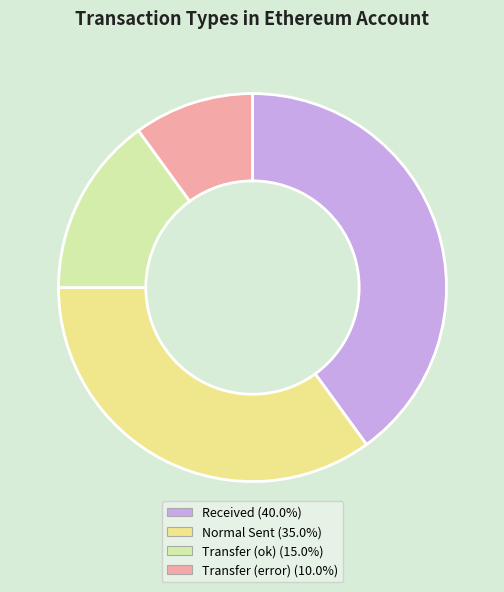

Is there a majority slice in this chart?

No